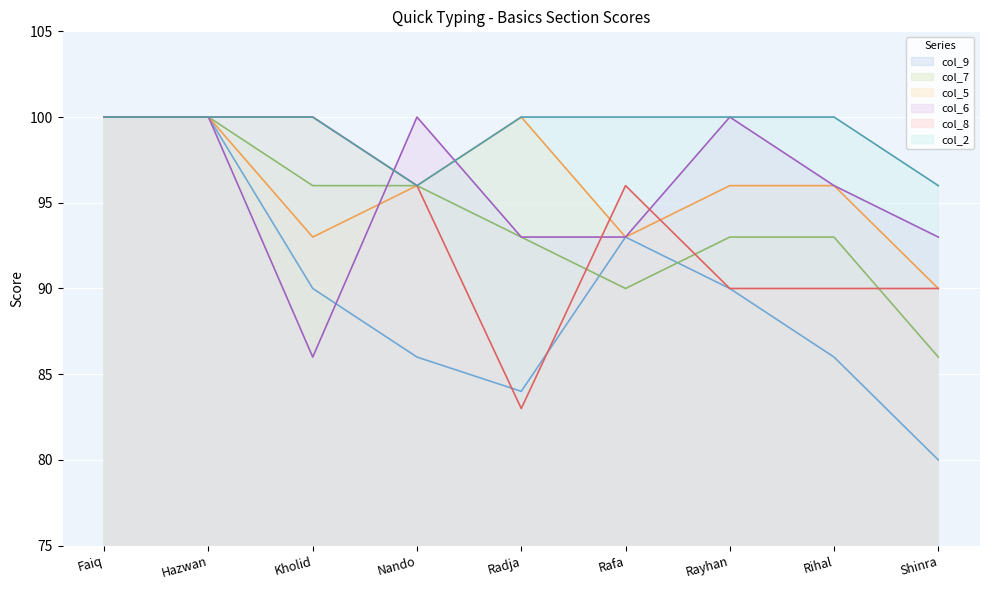

What are all the series names shown in the legend?

col_9, col_7, col_5, col_6, col_8, col_2